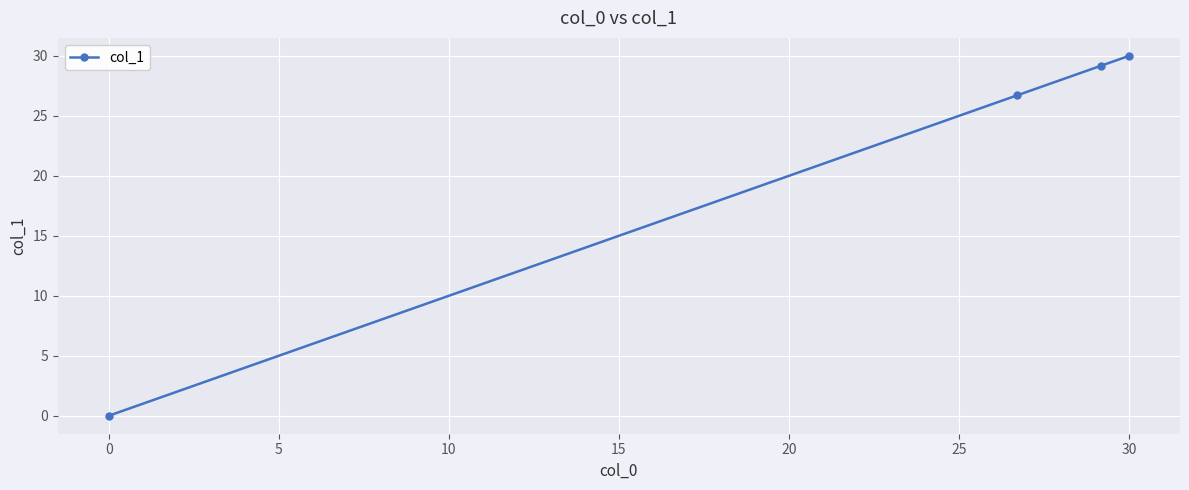

What is the value of the 3rd point from the left?

29.2